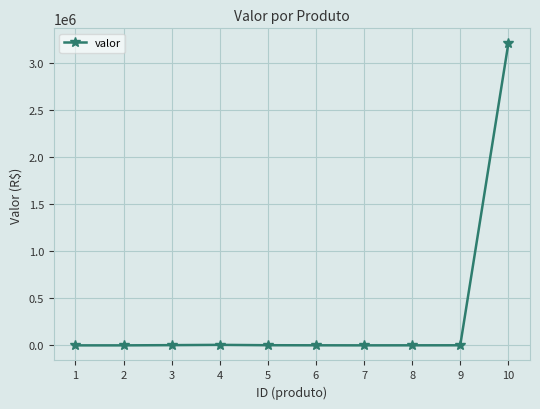

What is the average value?

322275